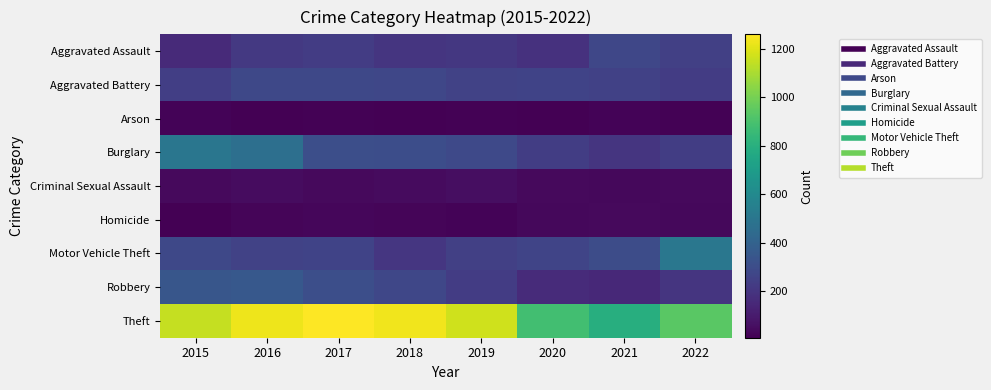

What is the greatest value displayed?

1261